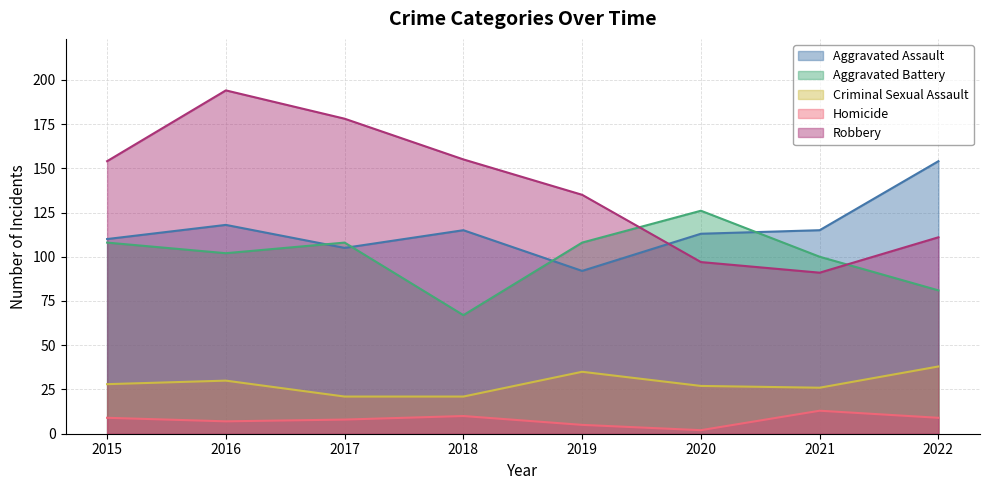

Which category has the lowest value across all series?

2020